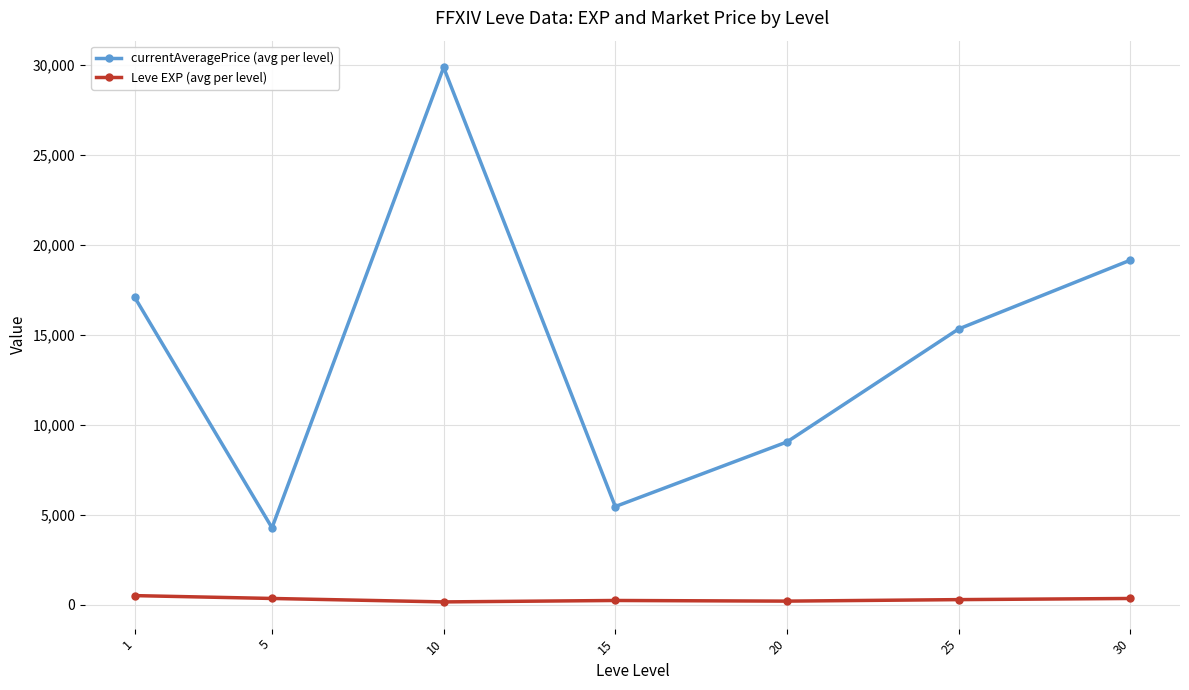

Is it true that Leve EXP (avg per level) equals 297.3 at 25?

True